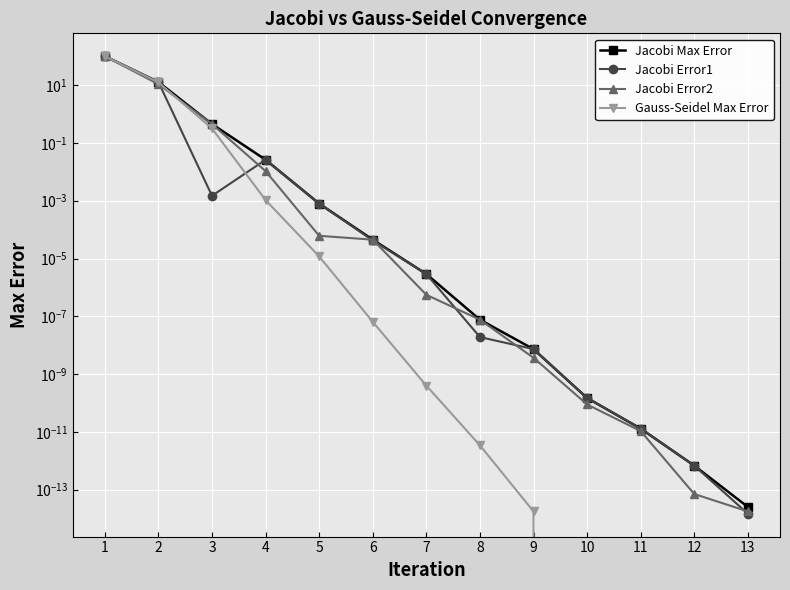

True or false: Gauss-Seidel Max Error and Jacobi Max Error intersect in this chart.

False